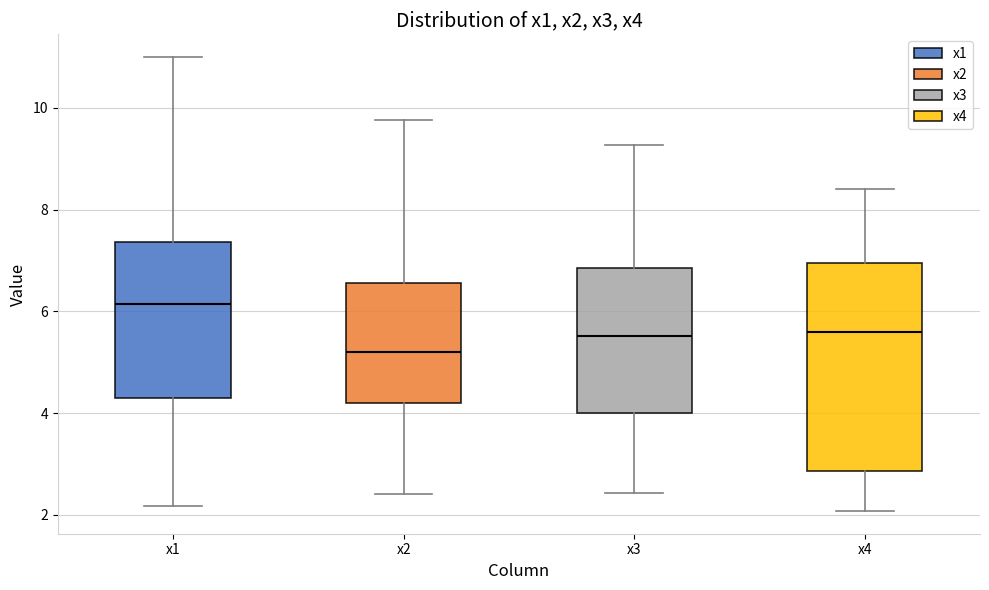

Where is the upper edge of the box for x4 on the y-axis? The values are not printed on the chart, so give them approximately, as read against the axis.

7.0